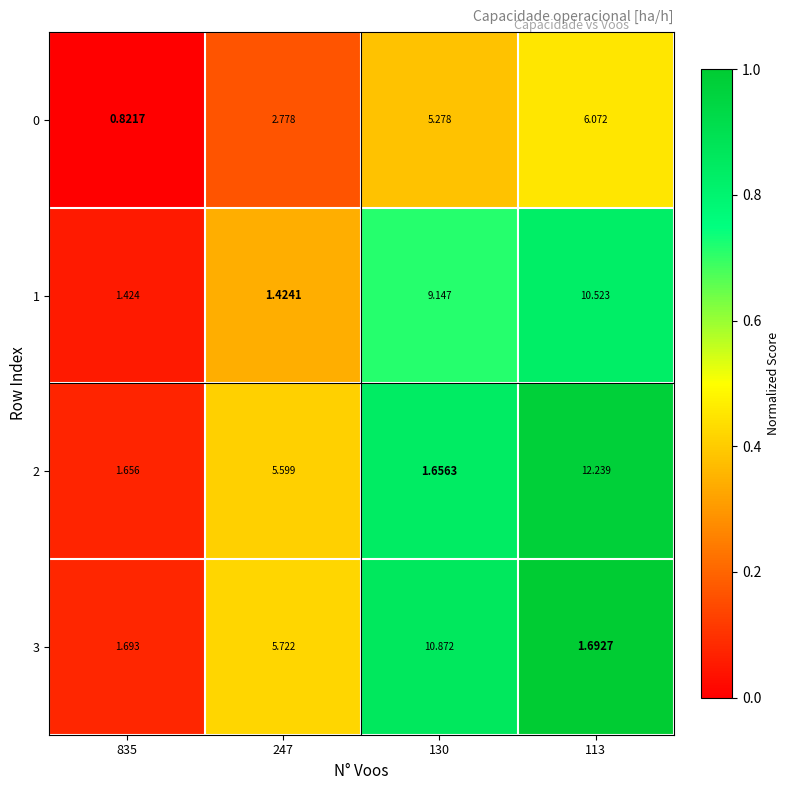

How many series are shown in this chart?

4